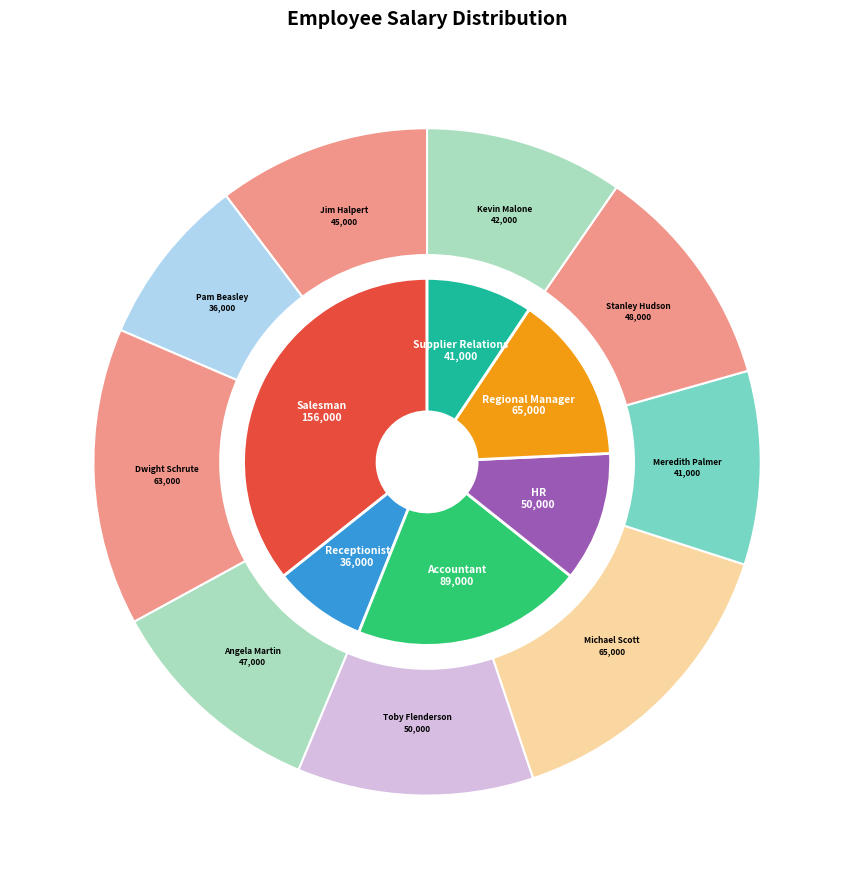

Is it true that Jim Halpert is 10% of the pie?

True